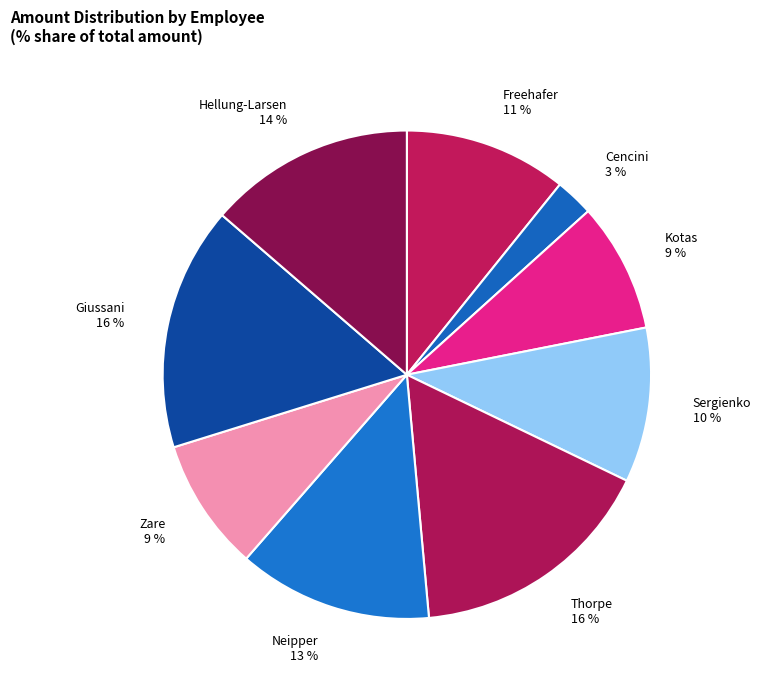

To the nearest percent, what portion does Freehafer represent?

11%